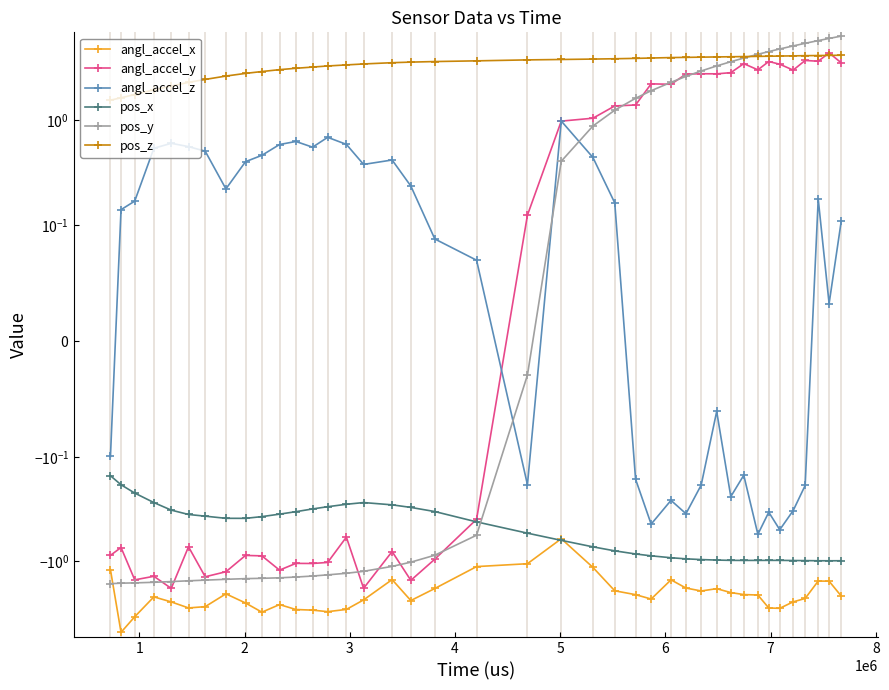

What is the lowest value of the pos_y series?

-1.6